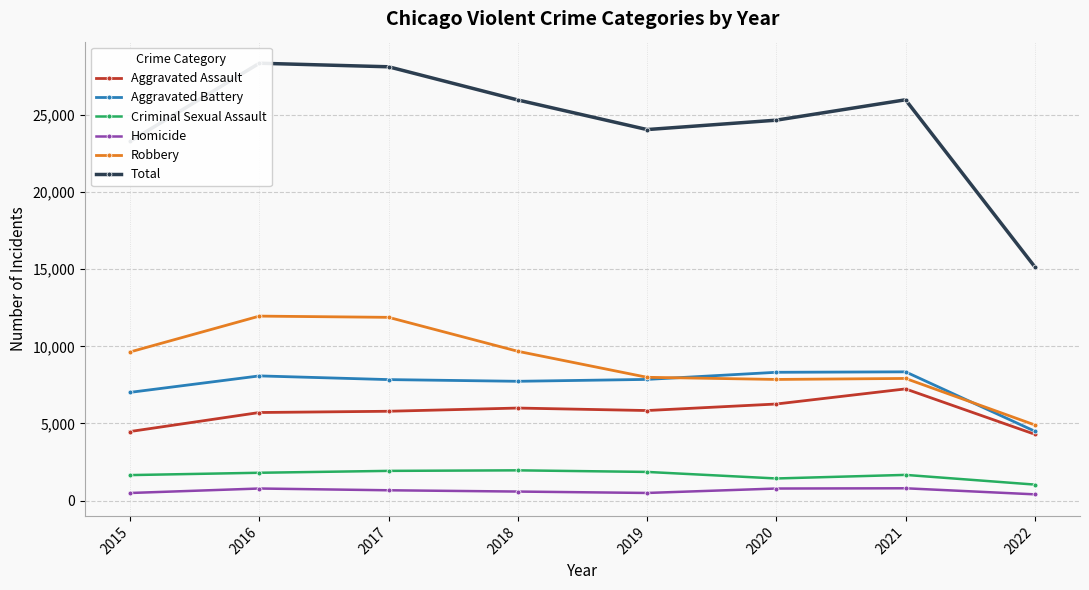

At which category does Total reach its first local peak?

2016